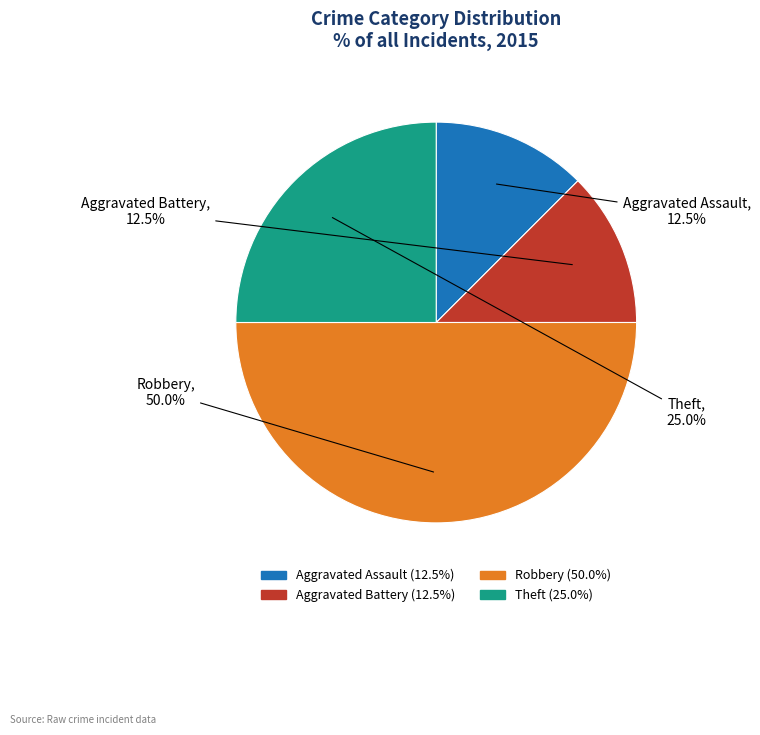

To the nearest percent, what is the average slice percentage?

25%